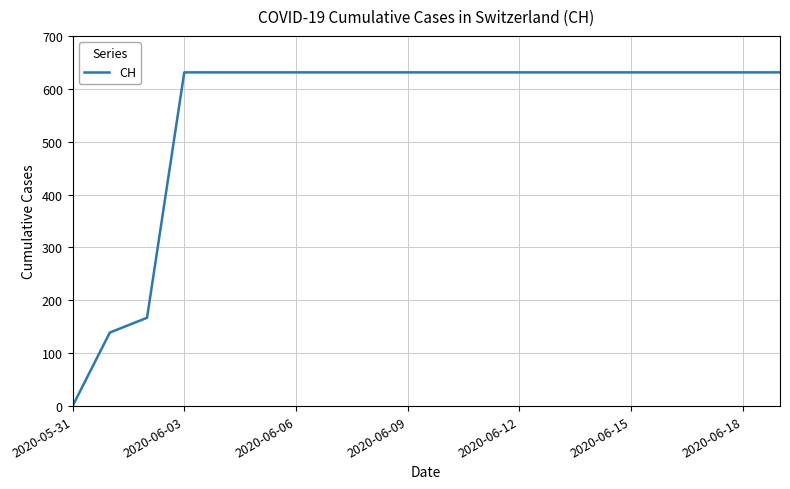

What is the difference between the maximum and minimum values?

631